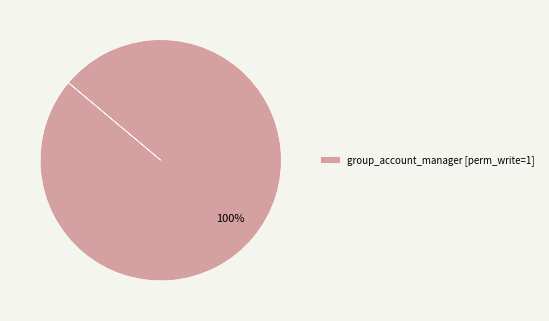

Is there any slice that represents more than half of the pie?

Yes